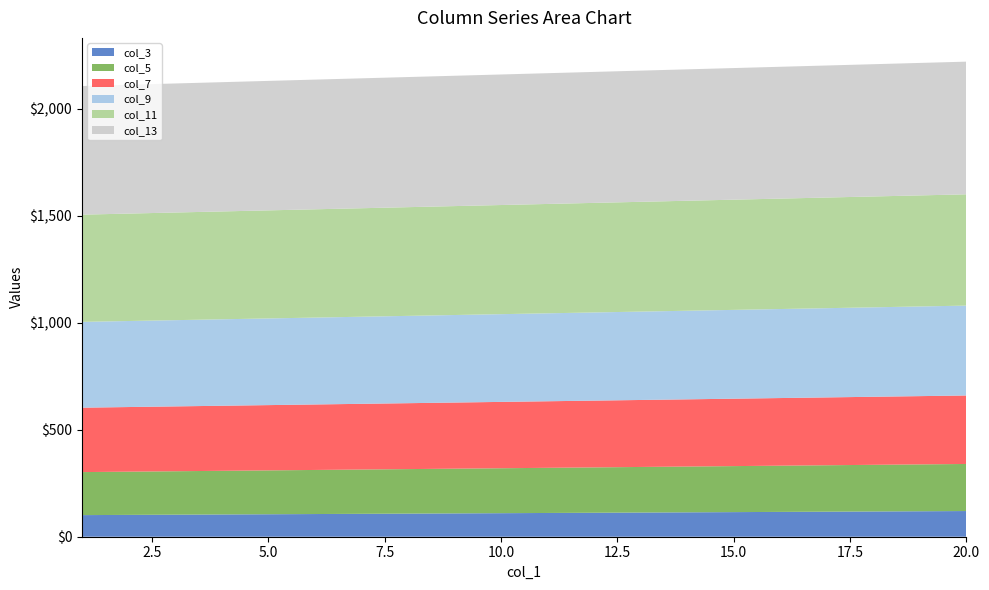

Reading left to right, what are all the values shown in this chart?

col_3: 1=101	2=102	3=103	4=104	5=105	6=106	7=107	8=108	9=109	10=110	11=111	12=112	13=113	14=114	15=115	16=116	17=117	18=118	19=119	20=120
col_5: 1=201	2=202	3=203	4=204	5=205	6=206	7=207	8=208	9=209	10=210	11=211	12=212	13=213	14=214	15=215	16=216	17=217	18=218	19=219	20=220
col_7: 1=301	2=302	3=303	4=304	5=305	6=306	7=307	8=308	9=309	10=310	11=311	12=312	13=313	14=314	15=315	16=316	17=317	18=318	19=319	20=320
col_9: 1=401	2=402	3=403	4=404	5=405	6=406	7=407	8=408	9=409	10=410	11=411	12=412	13=413	14=414	15=415	16=416	17=417	18=418	19=419	20=420
col_11: 1=501	2=502	3=503	4=504	5=505	6=506	7=507	8=508	9=509	10=510	11=511	12=512	13=513	14=514	15=515	16=516	17=517	18=518	19=519	20=520
col_13: 1=601	2=602	3=603	4=604	5=605	6=606	7=607	8=608	9=609	10=610	11=611	12=612	13=613	14=614	15=615	16=616	17=617	18=618	19=619	20=620